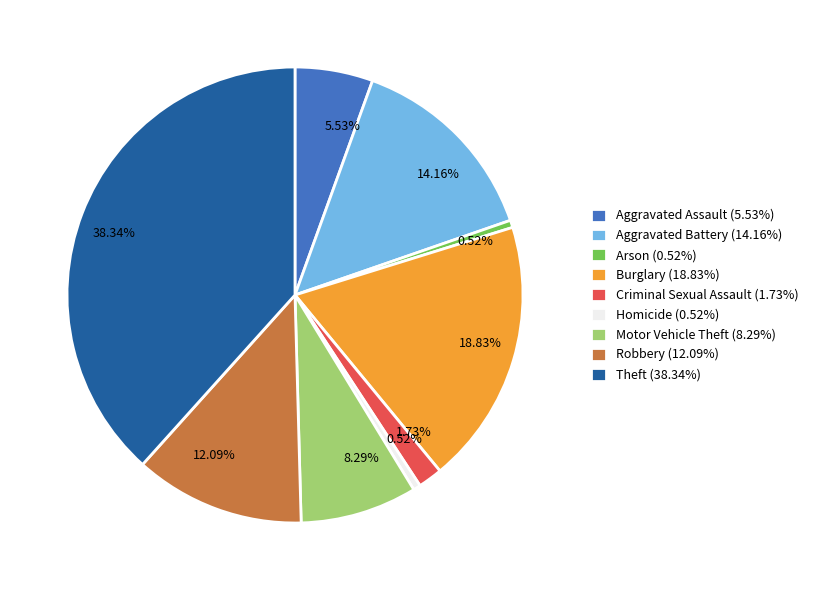

What is the total percentage of Theft and Burglary?

57.2%